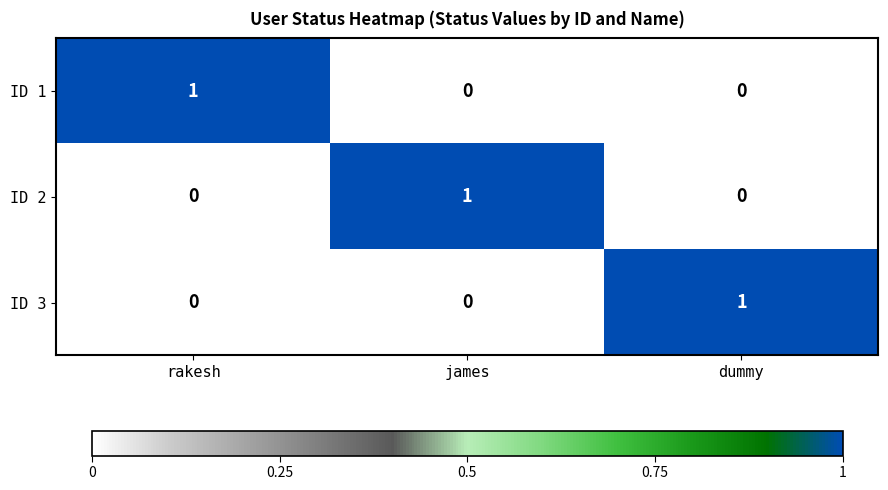

At which label does ID 1 reach its peak?

rakesh